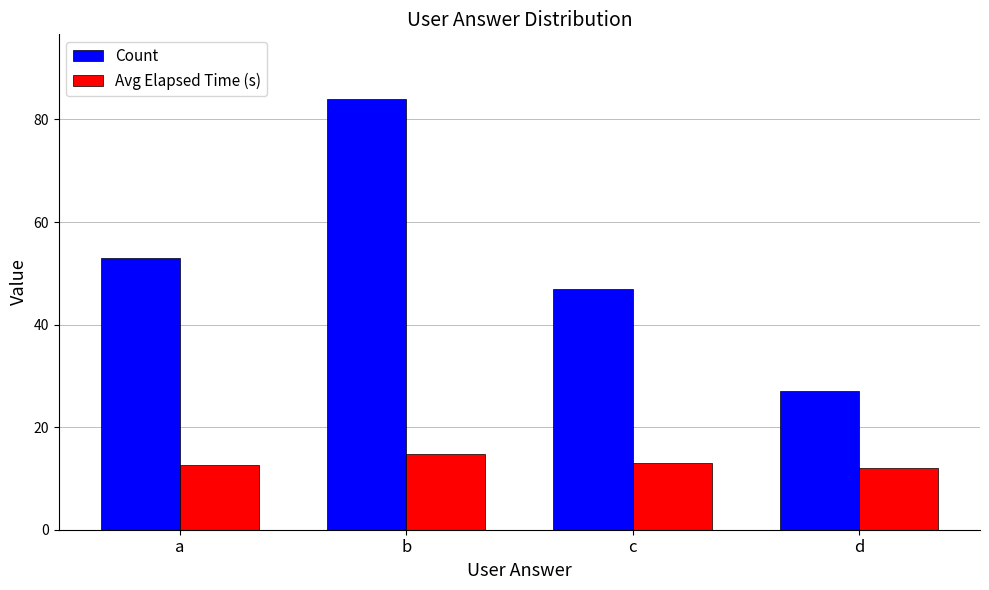

Reading left to right, transcribe all the data shown in this chart.

Count: a=53.0	b=84.0	c=47.0	d=27.0
Avg Elapsed Time (s): a=12.6	b=14.7	c=13.0	d=12.1